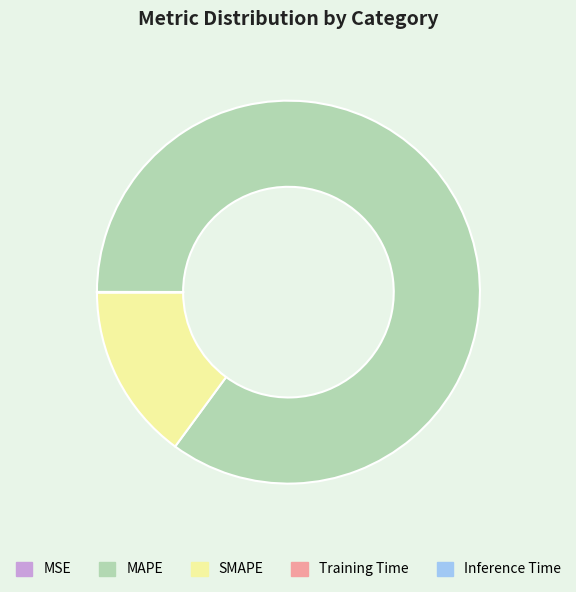

Is there any slice that represents more than half of the pie?

Yes